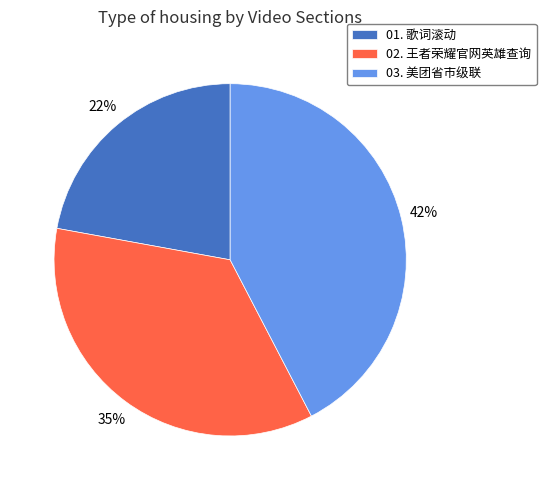

To the nearest percent, what is the difference between the largest and smallest slice percentages?

20%